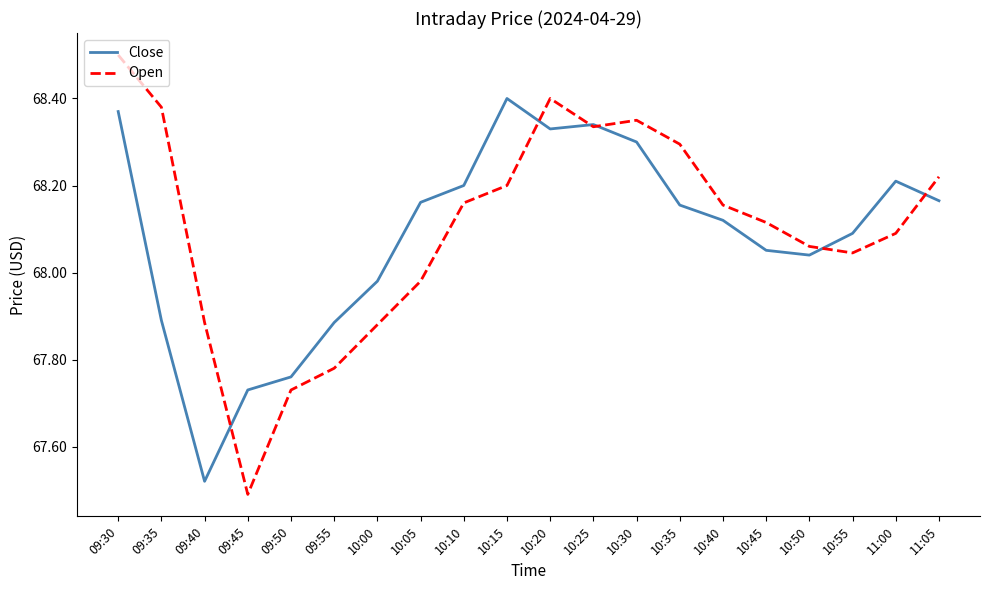

What is the total value across all series at 10:40?

136.3